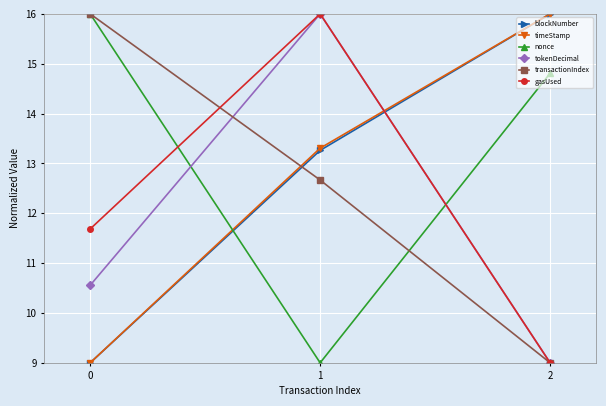

True or false: gasUsed has a value of 28.8 at 1.

False